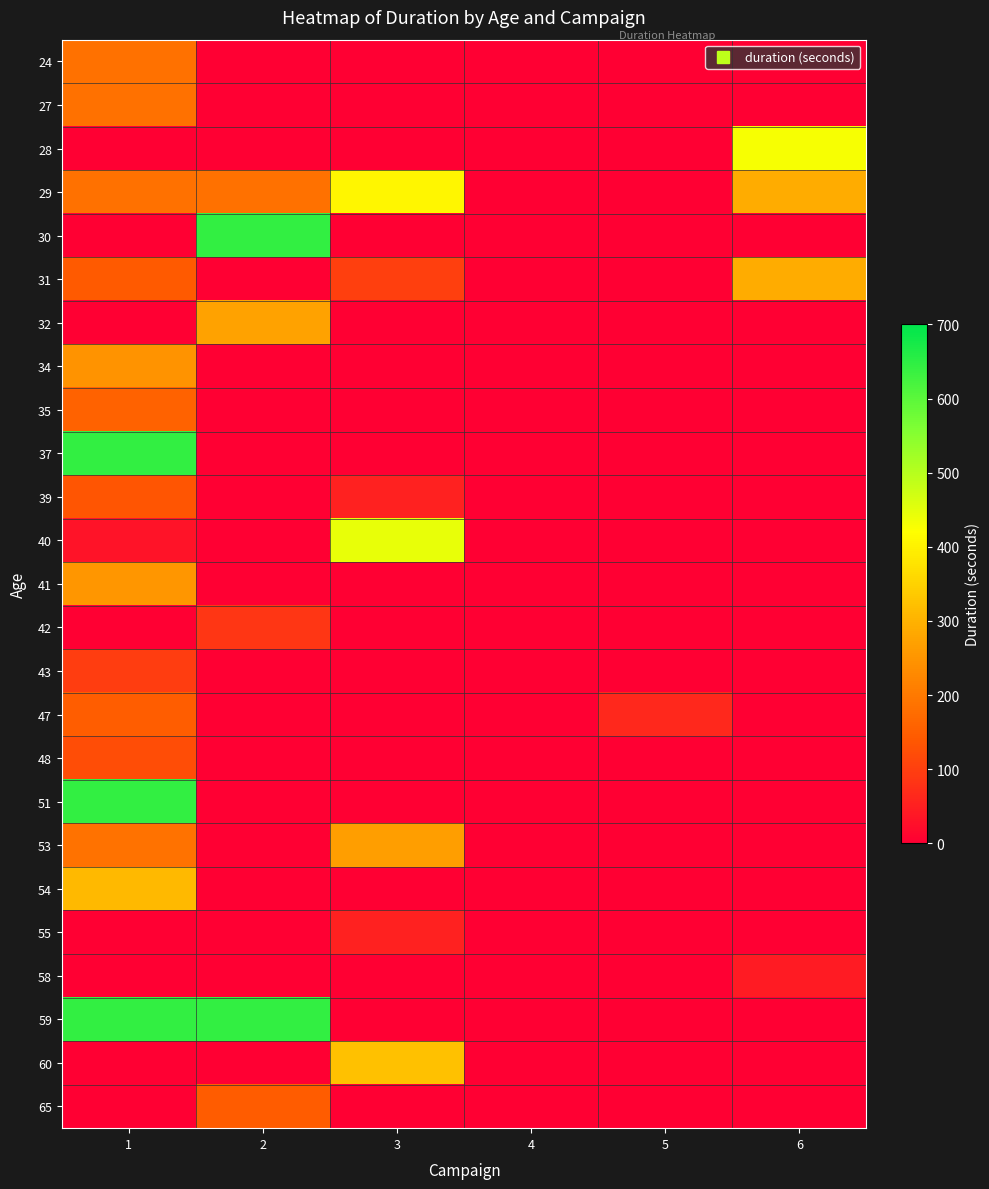

What is the spread (max minus min) of values at 3?

445.0